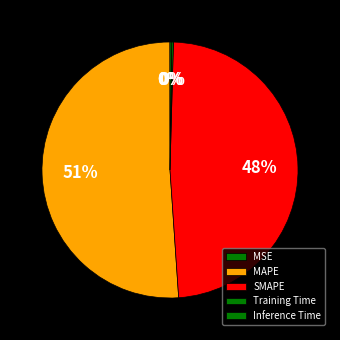

Combined, do Inference Time and MSE account for over 50%?

No